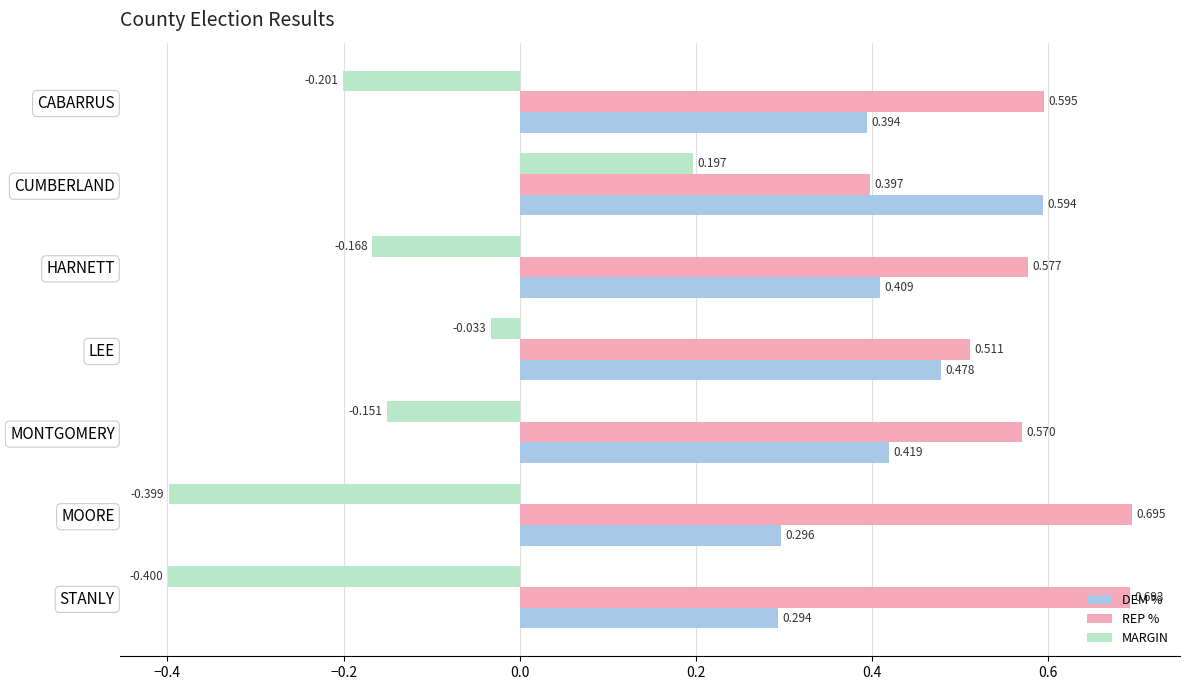

At which category is the sum across all series the highest?

CUMBERLAND